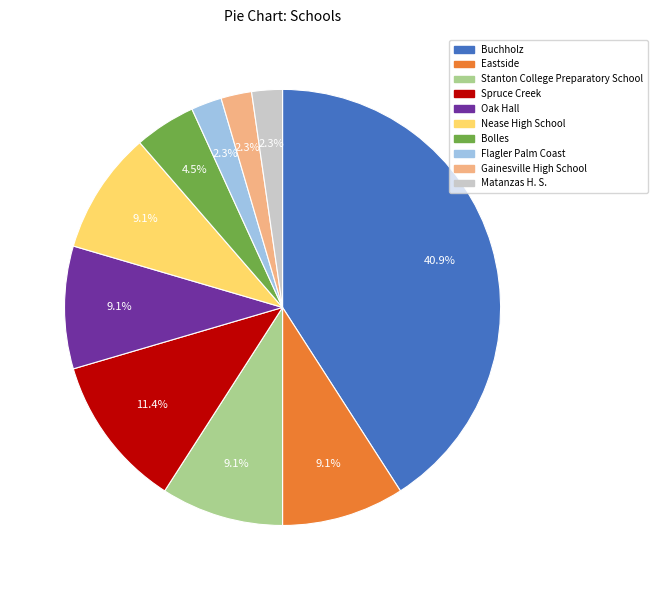

What percentage is the Nease High School slice, to the nearest percent?

9%